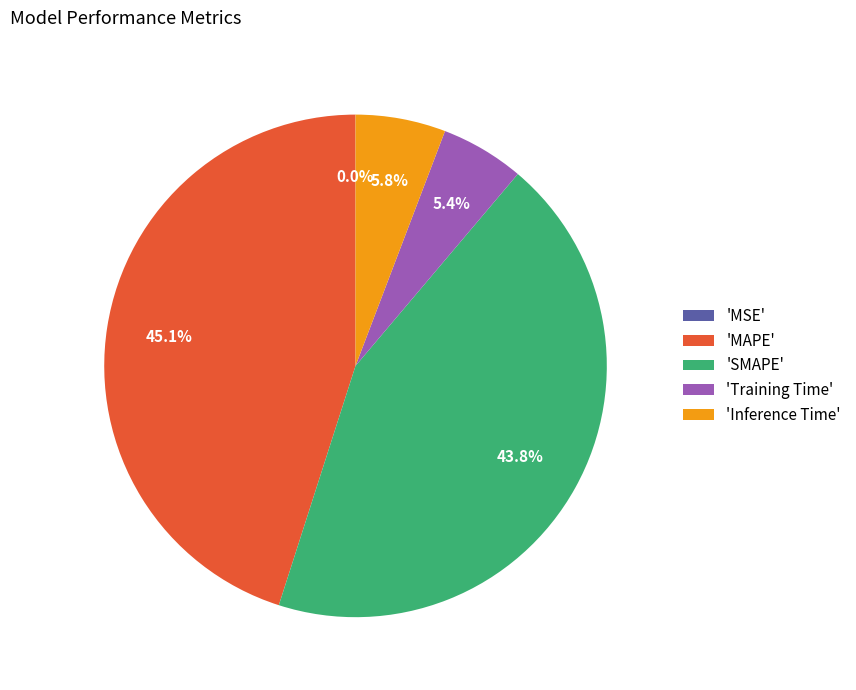

Between 'MAPE' and 'Inference Time', which is larger?

'MAPE'